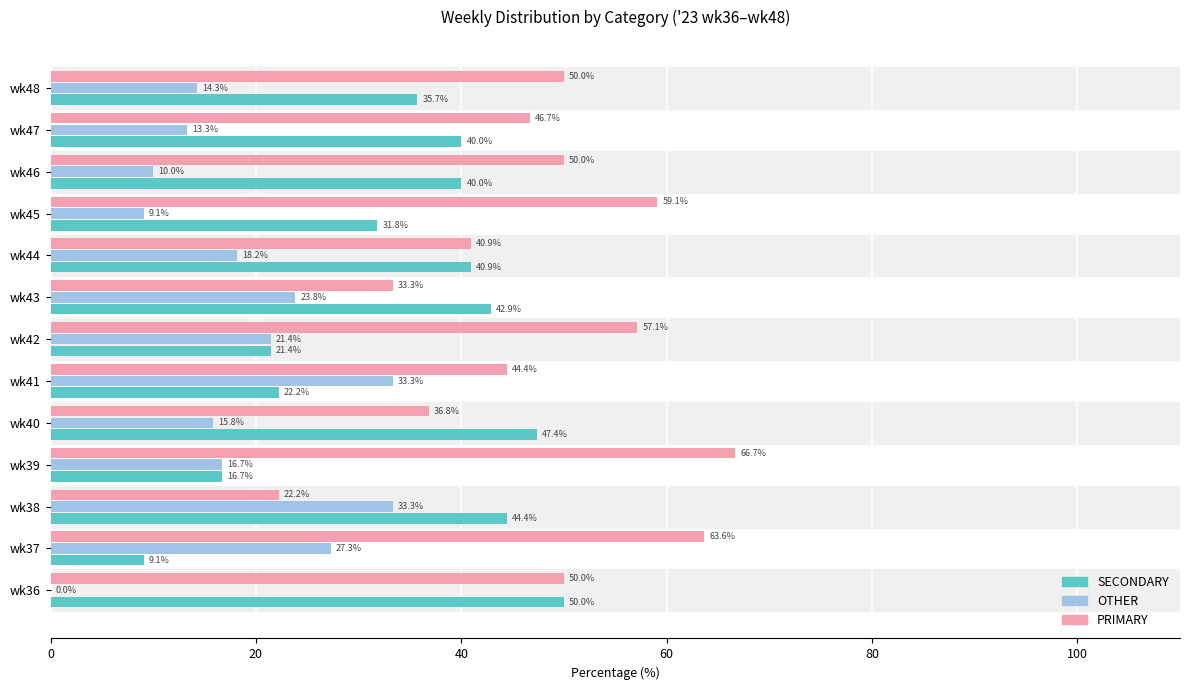

Which series changed the most between wk36 and wk42?

SECONDARY